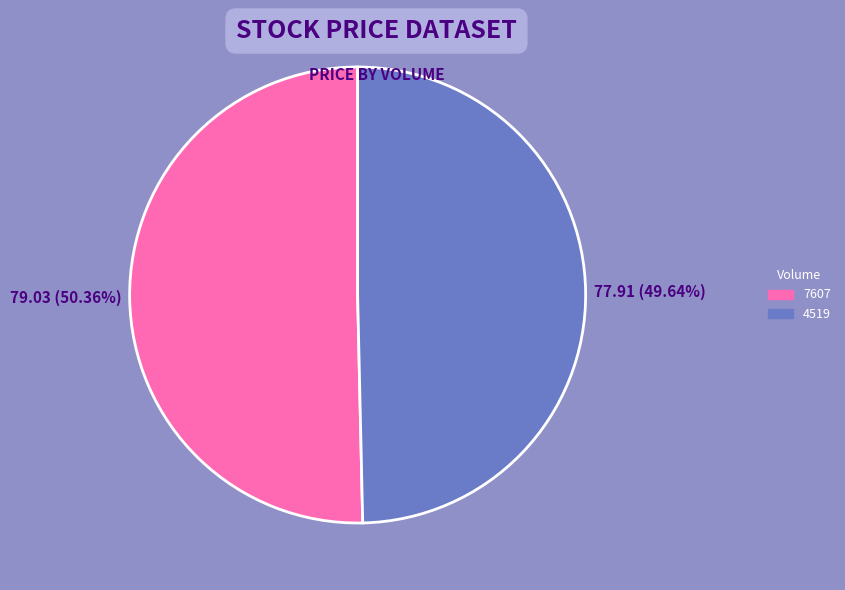

How much of the chart is everything except 7607?

49.6%